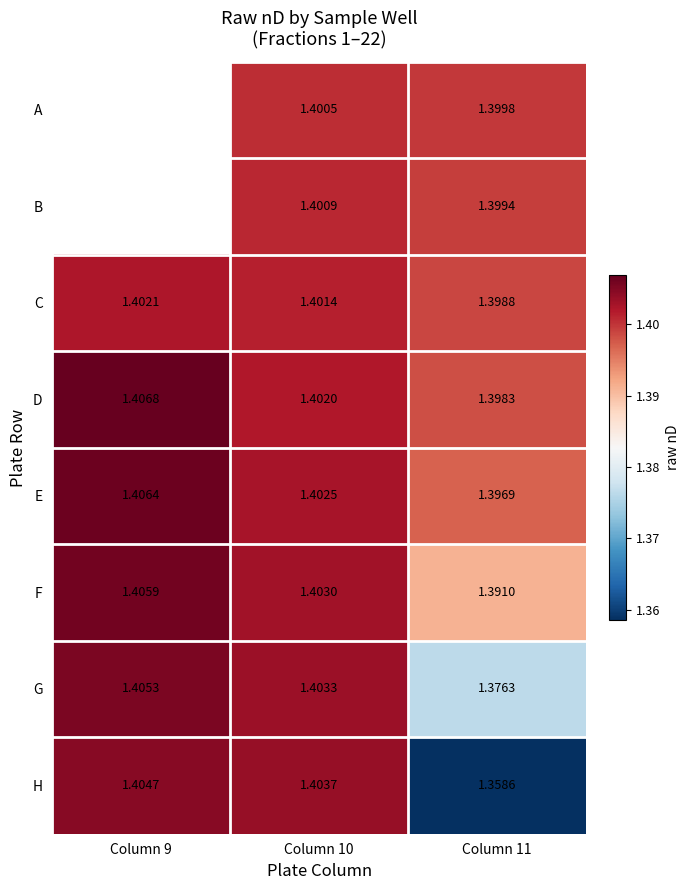

How many data points does each series have?

3